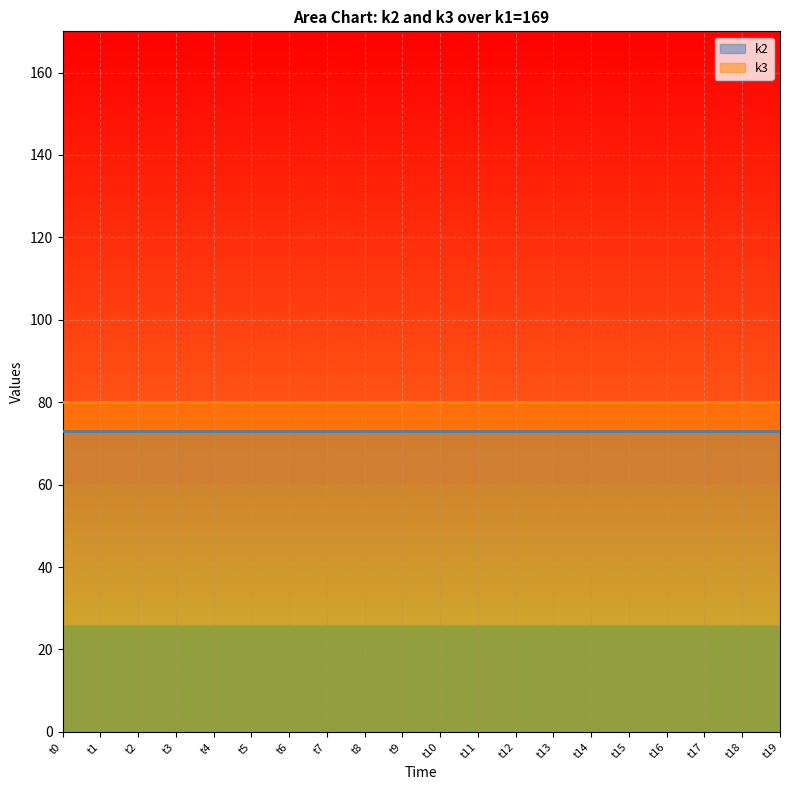

Reading left to right, extract all data points from this chart.

k2: 169=73	169=73	169=73	169=73	169=73	169=73	169=73	169=73	169=73	169=73	169=73	169=73	169=73	169=73	169=73	169=73	169=73	169=73	169=73	169=73
k3: 169=80	169=80	169=80	169=80	169=80	169=80	169=80	169=80	169=80	169=80	169=80	169=80	169=80	169=80	169=80	169=80	169=80	169=80	169=80	169=80